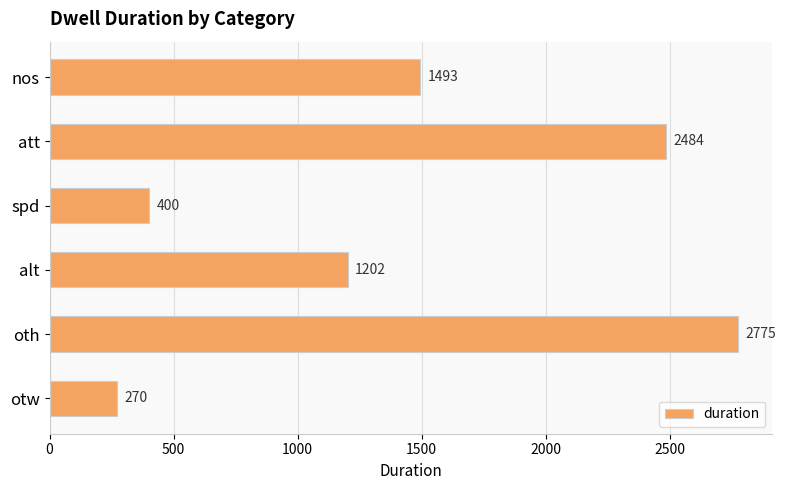

List the labels in order of value, smallest first.

otw, spd, alt, nos, att, oth